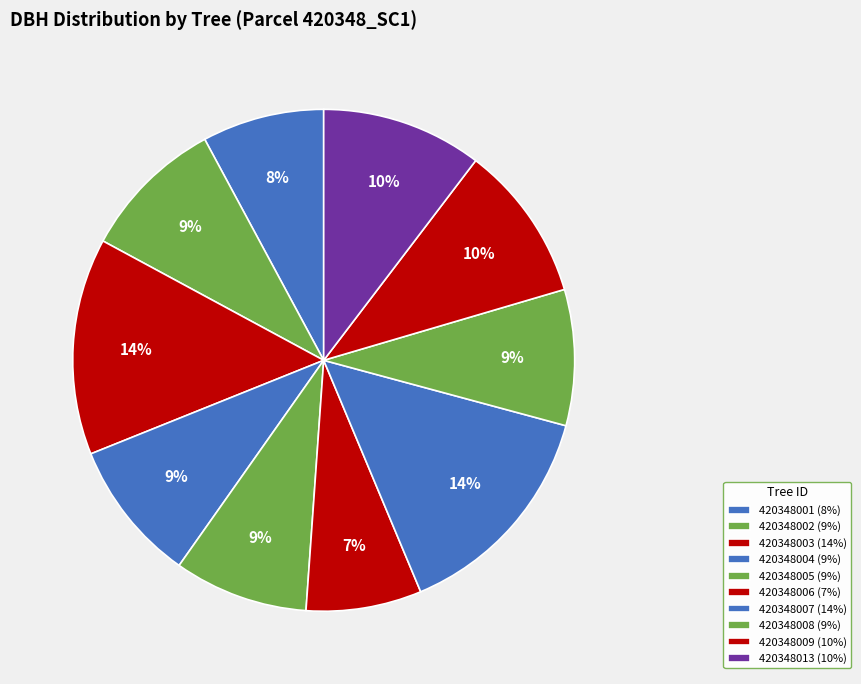

The 420348005 slice represents 22% of the pie. True or false?

False